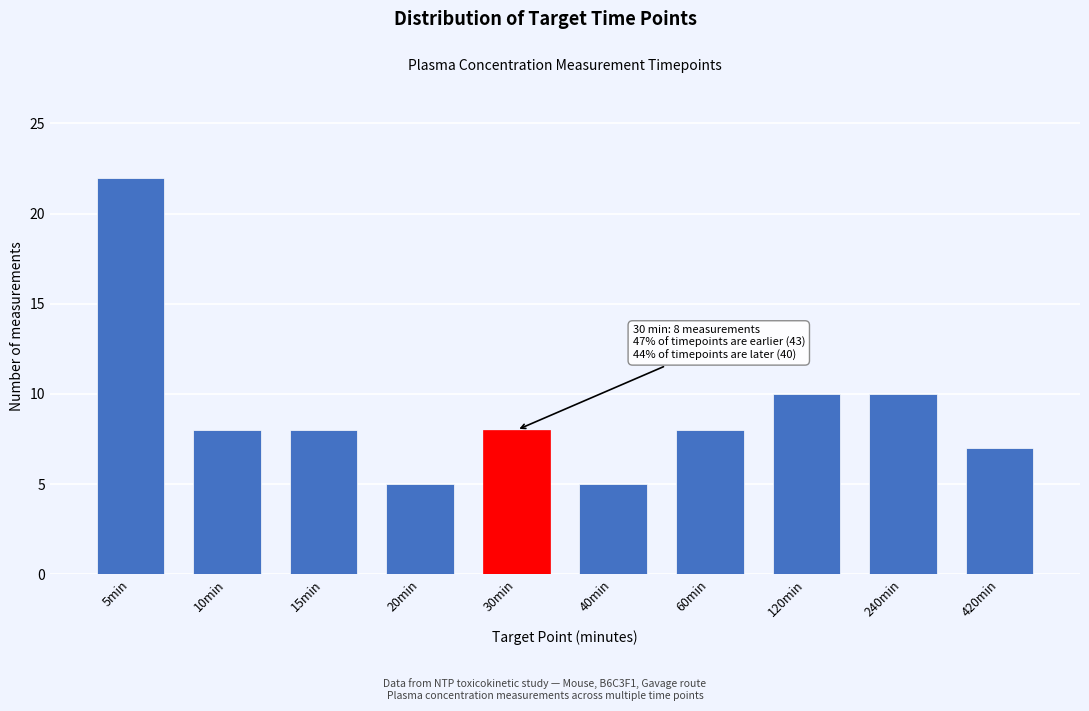

Reading left to right, transcribe all the data shown in this chart.

5min=22	10min=8	15min=8	20min=5	30min=8	40min=5	60min=8	120min=10	240min=10	420min=7